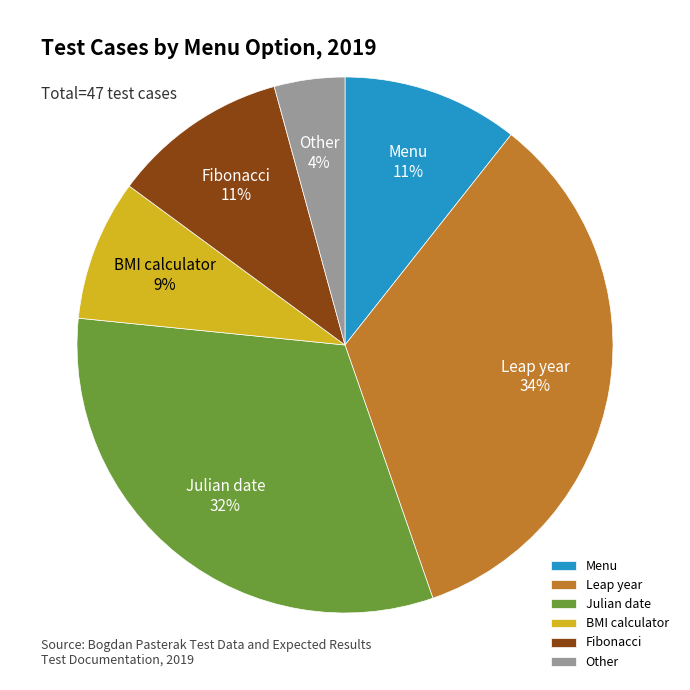

To the nearest percent, what percentage of the pie is Fibonacci?

11%